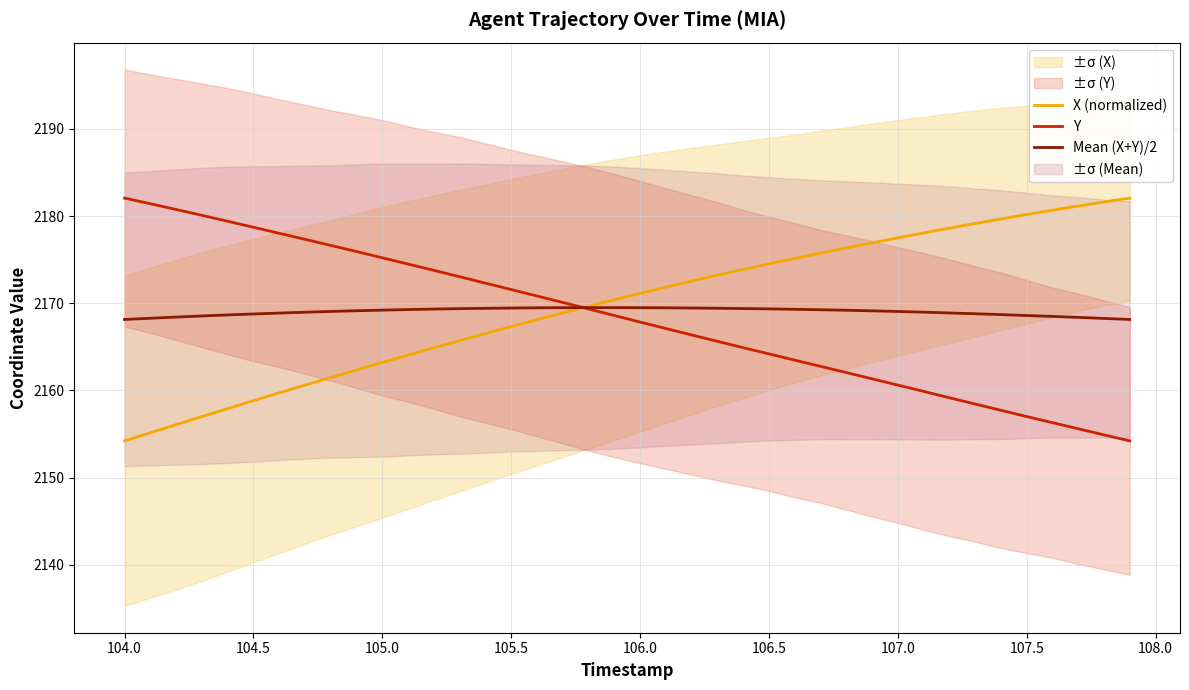

True or false: Y has more than 2 interior local peaks.

False